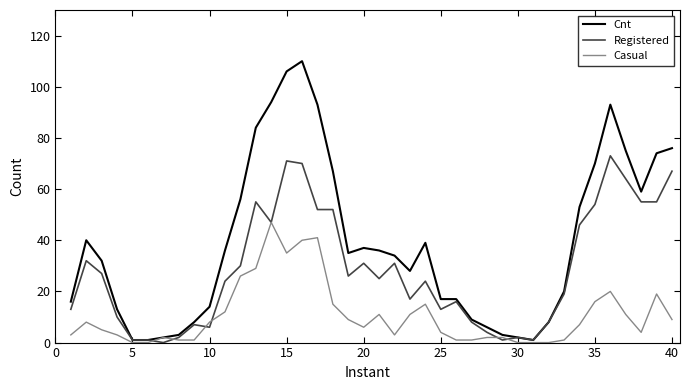

Which series has the largest total across all categories?

Cnt